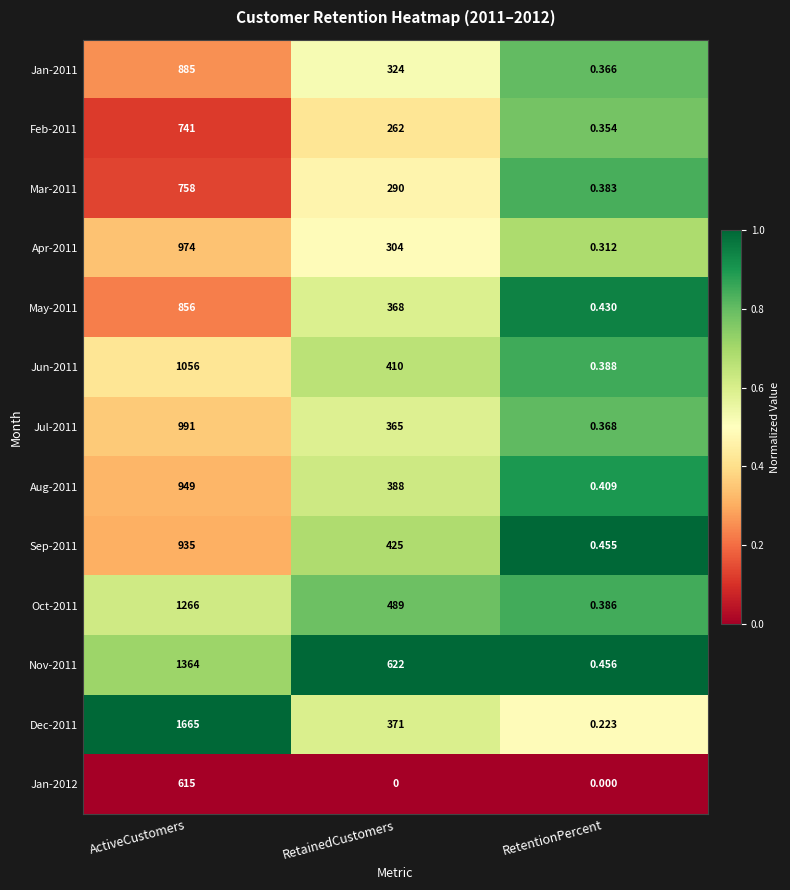

Where does the Jun-2011 series first go above 410?

ActiveCustomers